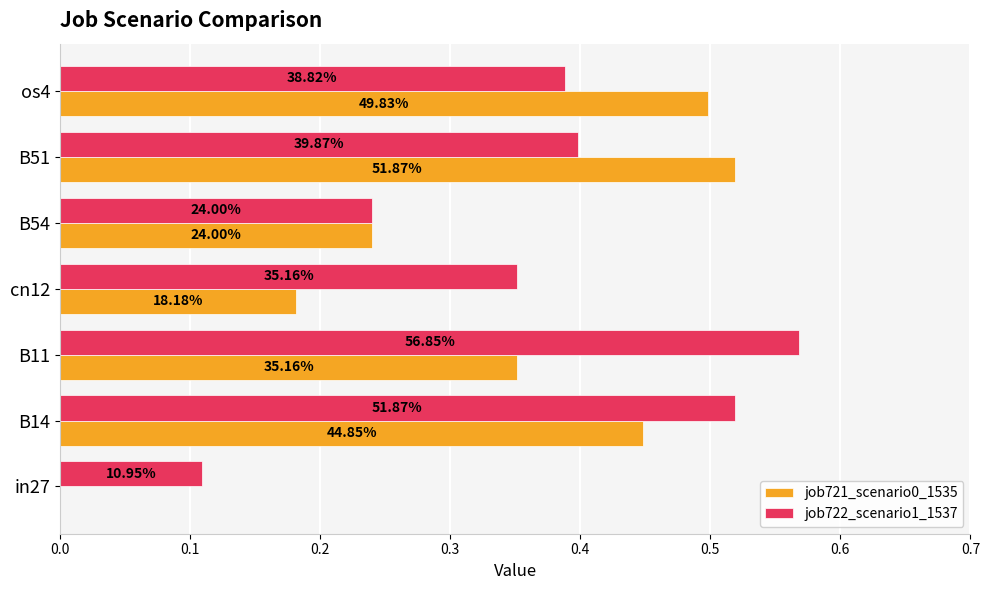

What are all the series names shown in the legend?

job721_scenario0_1535, job722_scenario1_1537